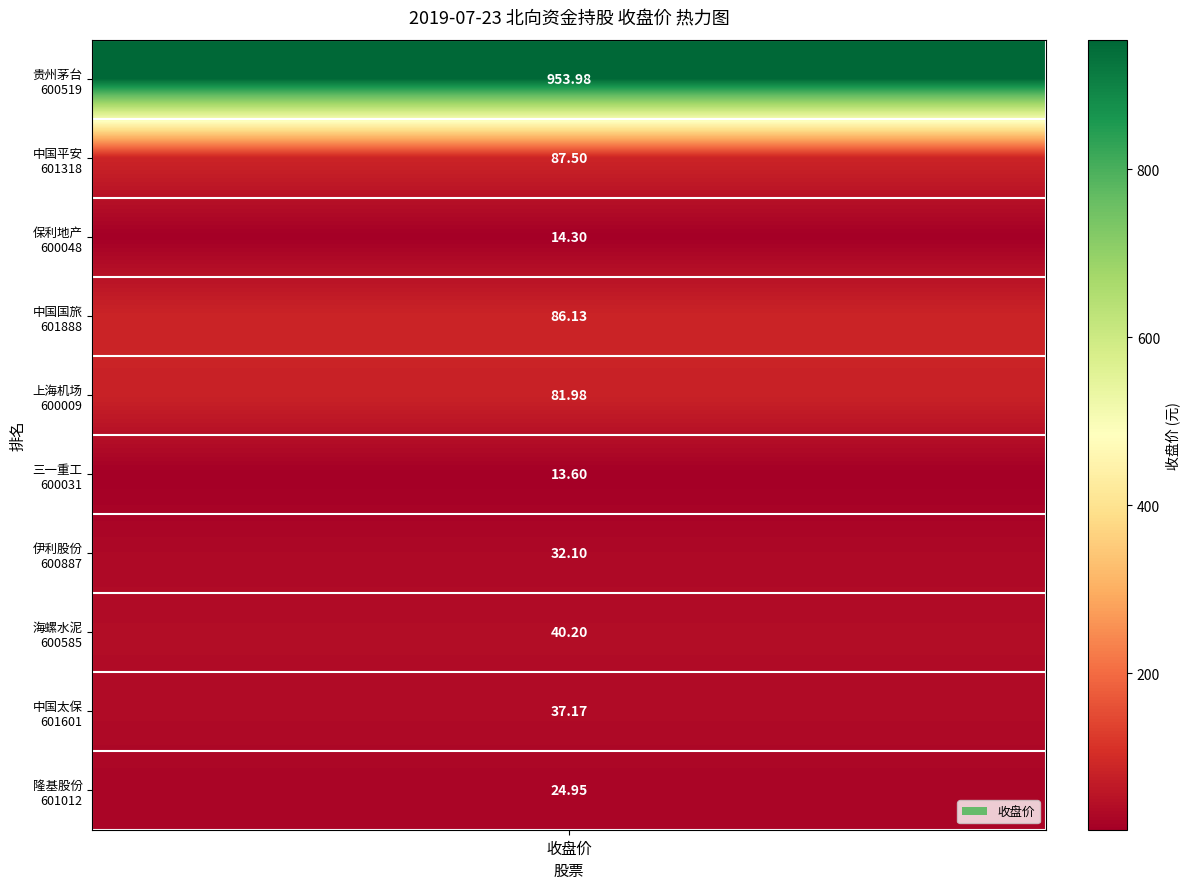

Reading right to left, transcribe all the data shown in this chart.

隆基股份
601012=24.9	中国太保
601601=37.2	海螺水泥
600585=40.2	伊利股份
600887=32.1	三一重工
600031=13.6	上海机场
600009=82.0	中国国旅
601888=86.1	保利地产
600048=14.3	中国平安
601318=87.5	贵州茅台
600519=954.0